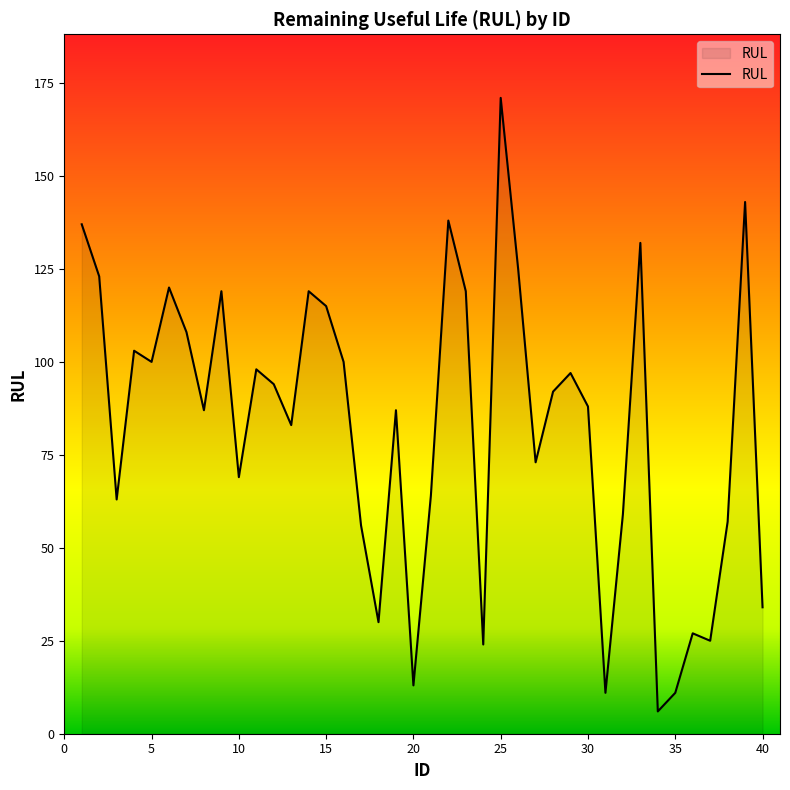

True or false: the data has more than 2 interior local peaks.

True